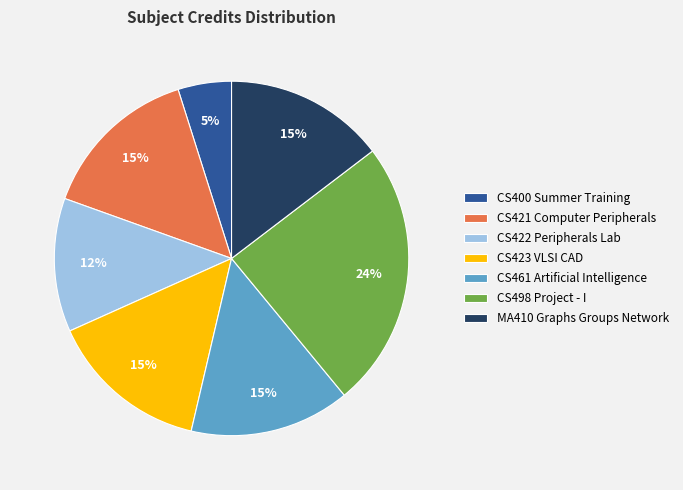

True or false: CS461 Artificial Intelligence accounts for 26% of the total.

False